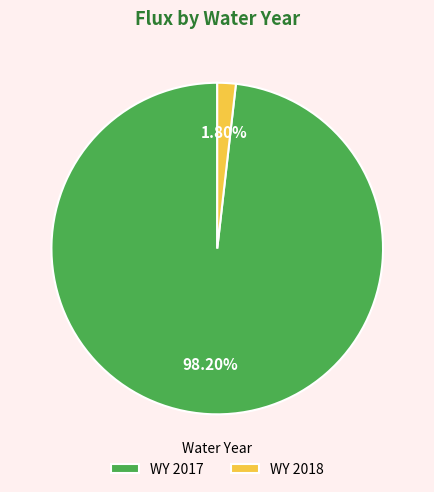

Is the sum of WY 2018 and WY 2017 greater than half?

Yes